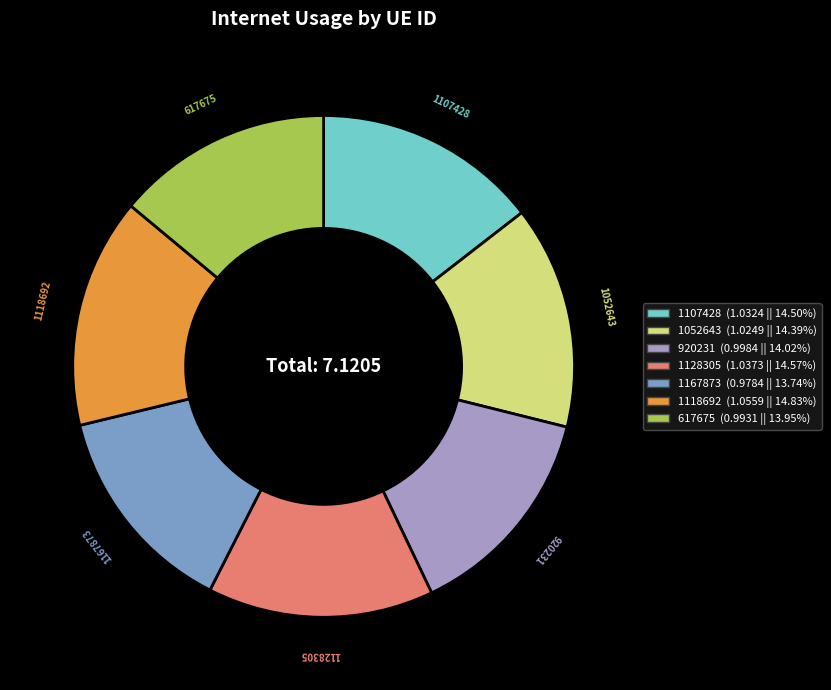

How many segments does this pie chart have?

7